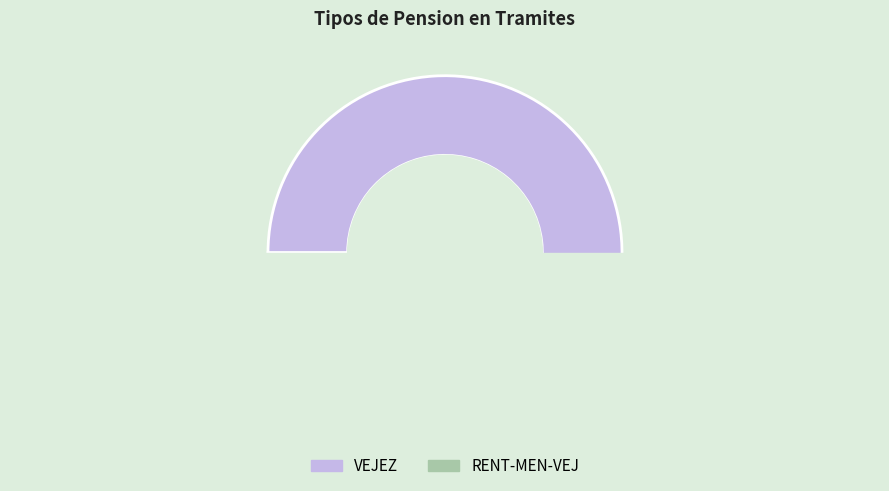

To the nearest percent, what percentage of the pie is VEJEZ?

96%